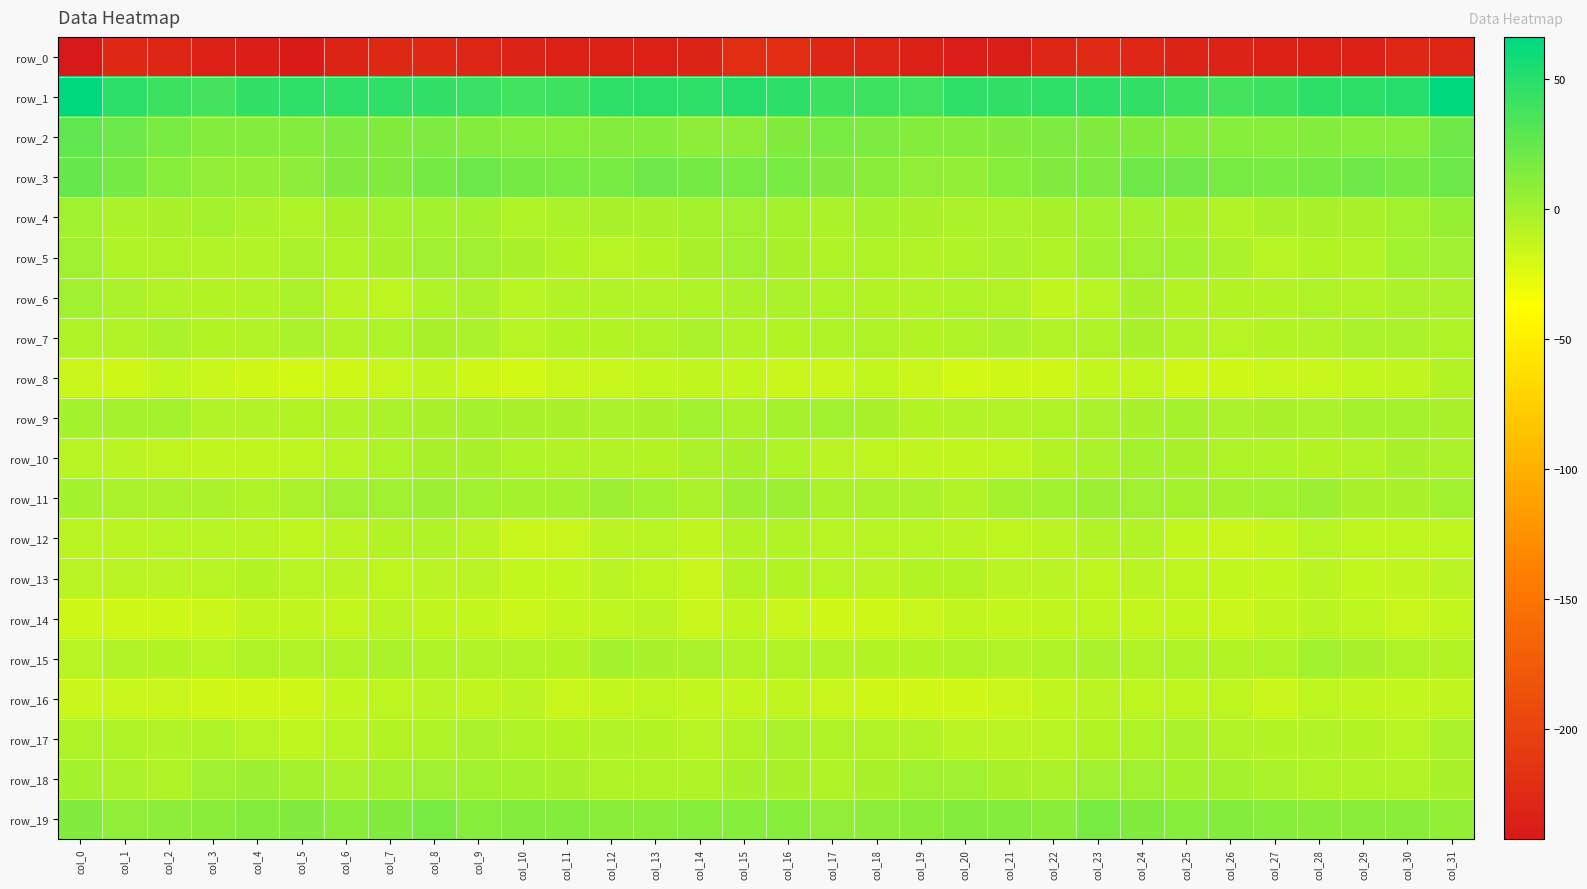

The value of row_14 at col_20 is -11.2. True or false?

True